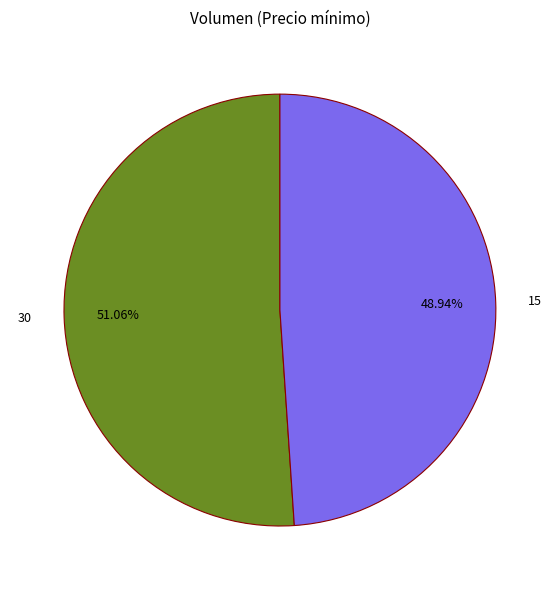

What is the majority slice?

30